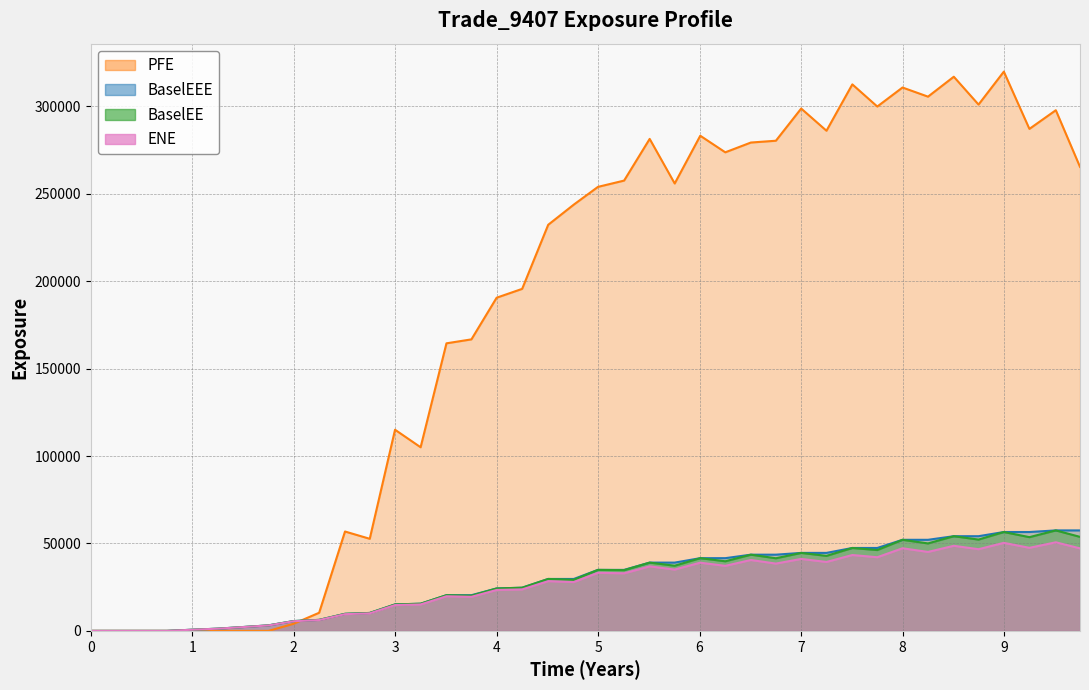

Which series changed the most between 2021-04-06 and 2022-04-04?

PFE